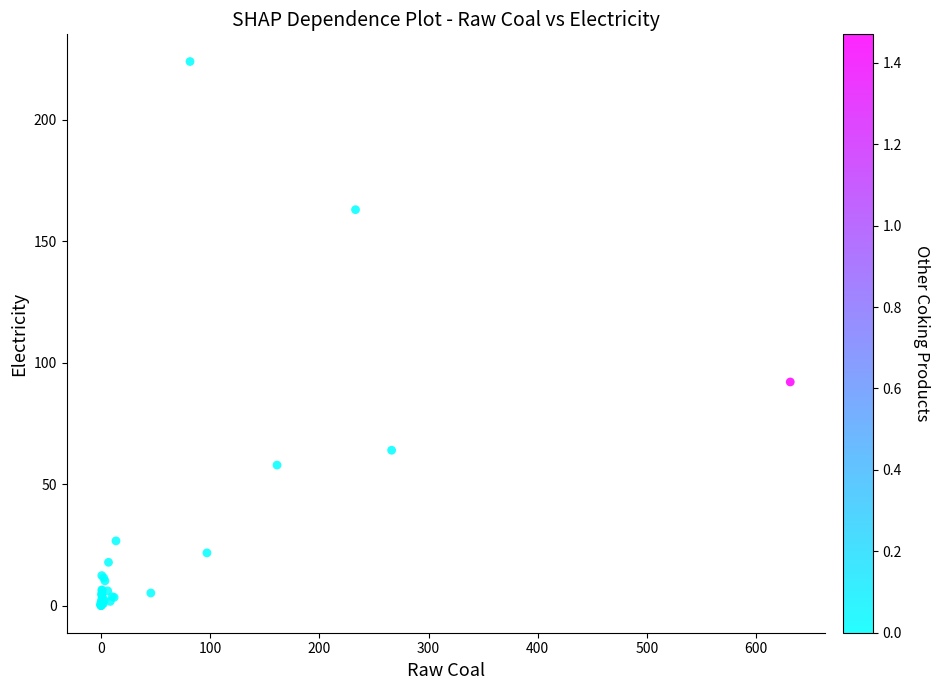

What Y value in the scatter plot is closest to 111?

92.0